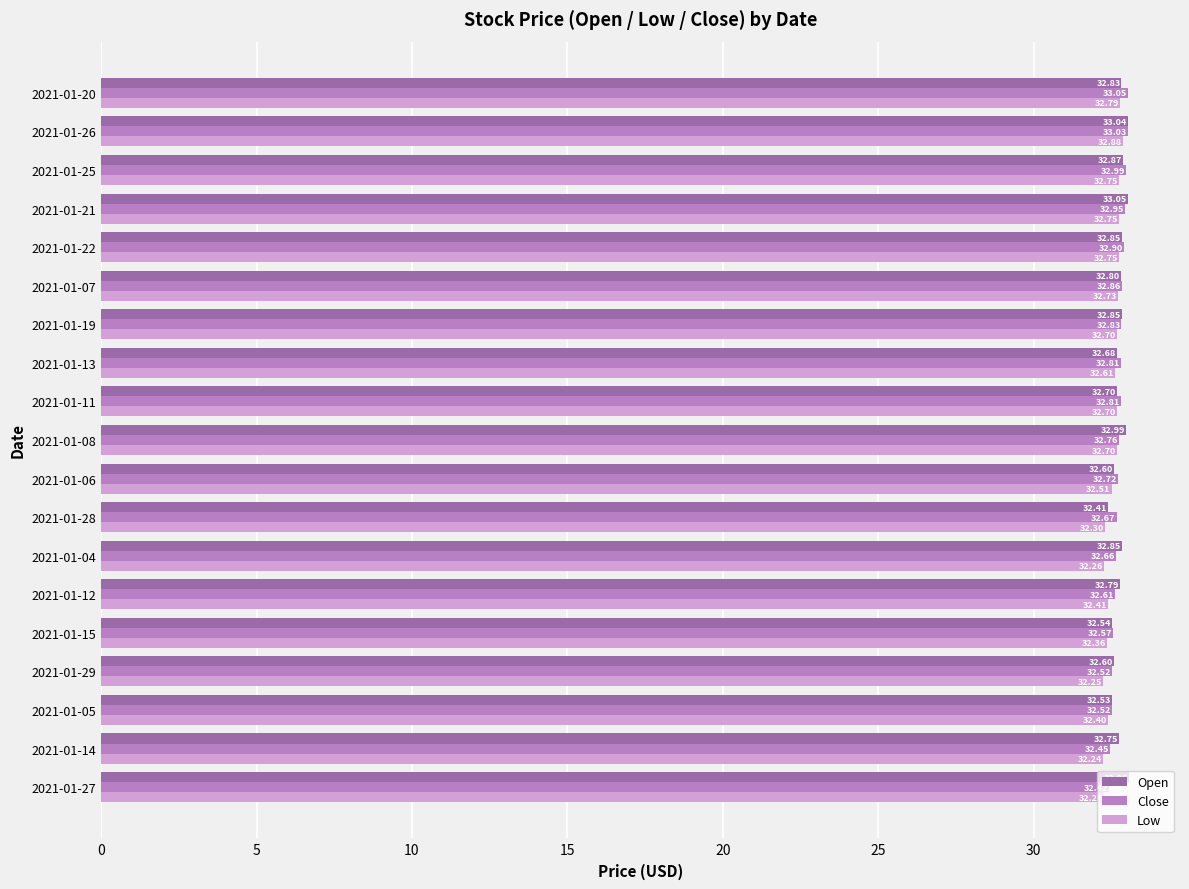

Rank the series at 2021-01-28 from highest to lowest value.

Close, Open, Low